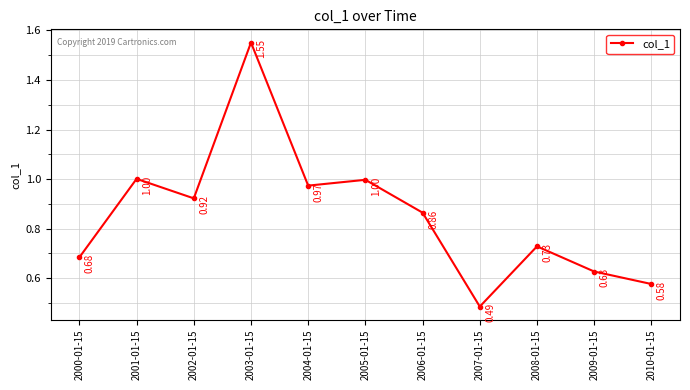

Count the number of data series in this chart.

1